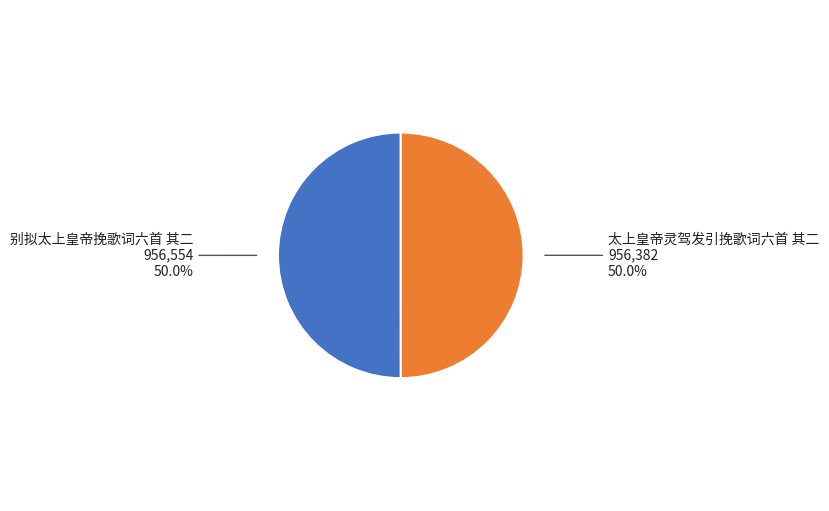

Is it true that 别拟太上皇帝挽歌词六首 其二 is 42% of the pie?

False